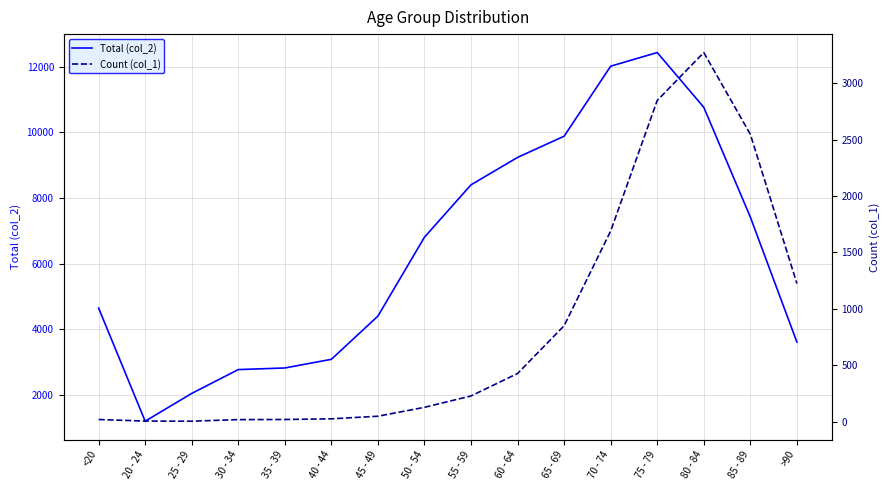

Where is the first local maximum for Count (col_1)?

80 - 84